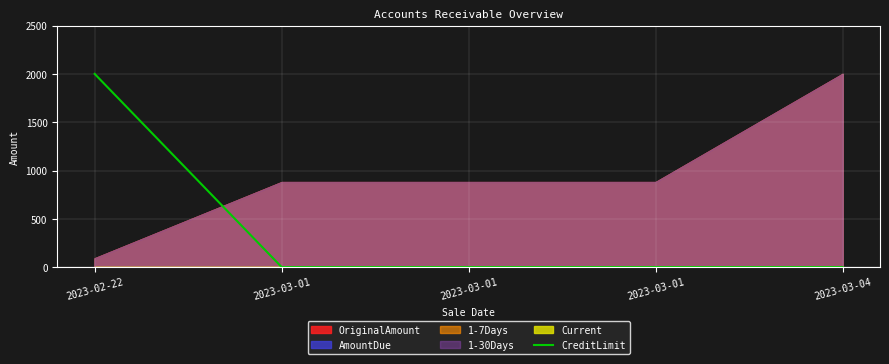

Reading right to left, transcribe all the data shown in this chart.

2023-03-04=0	2023-03-01=0	2023-03-01=0	2023-03-01=0	2023-02-22=2000